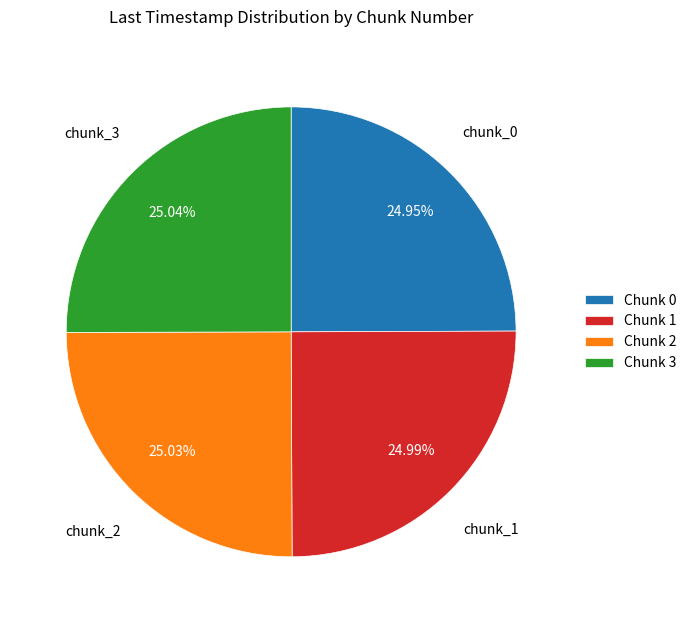

What is the ratio of the value at Chunk 3 to the value at Chunk 0?

1.0